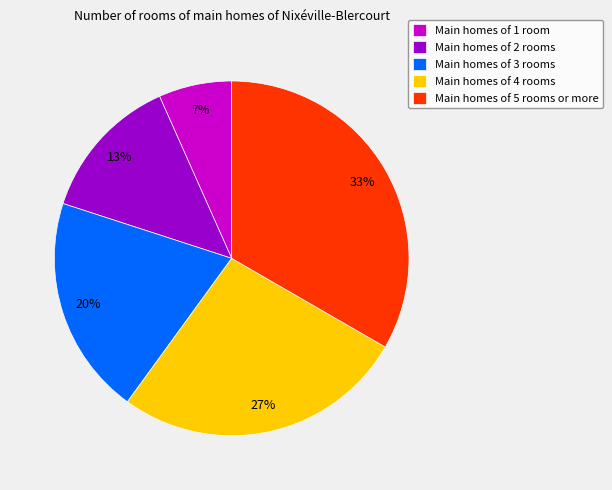

Is there a majority slice in this chart?

No